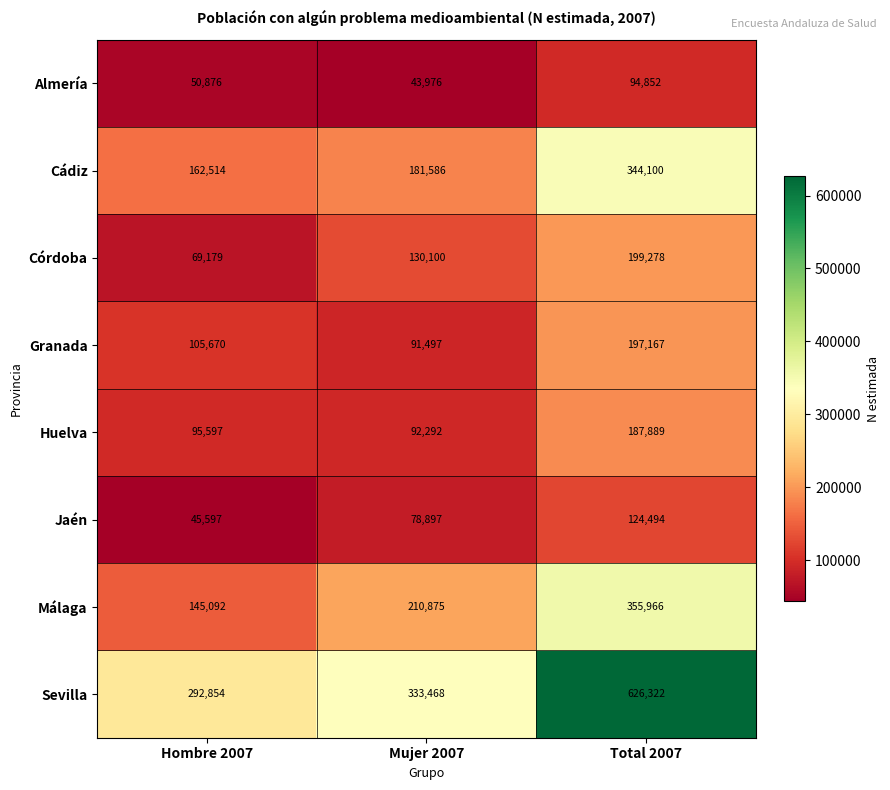

Which series changed the most between Mujer 2007 and Total 2007?

Sevilla